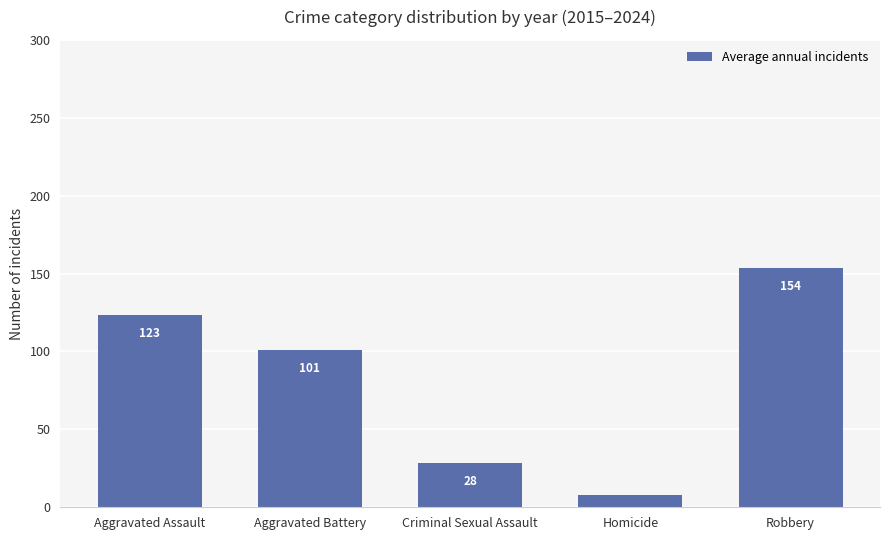

What is the difference between the second highest and second lowest values?

95.0